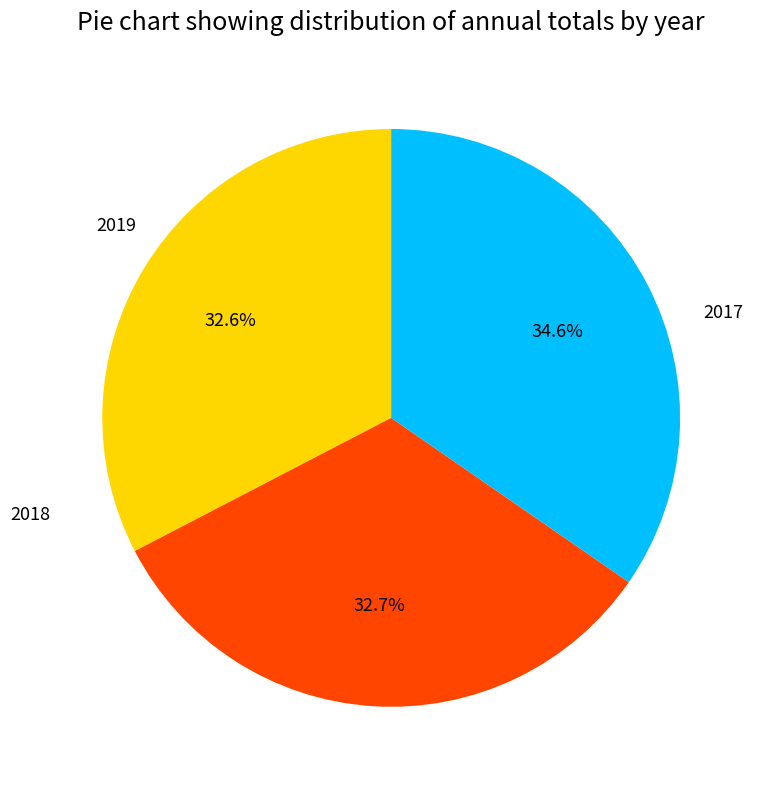

Does any single category account for the majority?

No